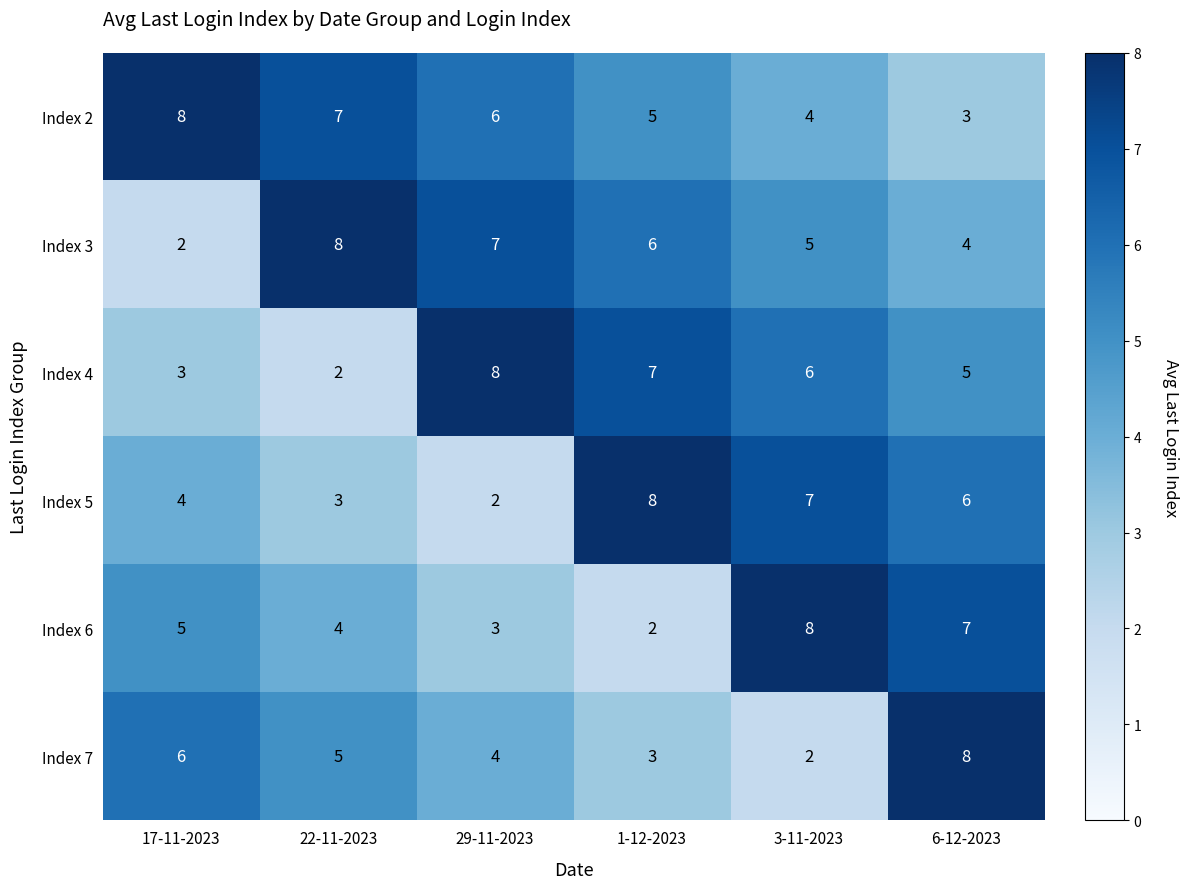

The Index 6 series shows 4 at 22-11-2023. True or false?

True